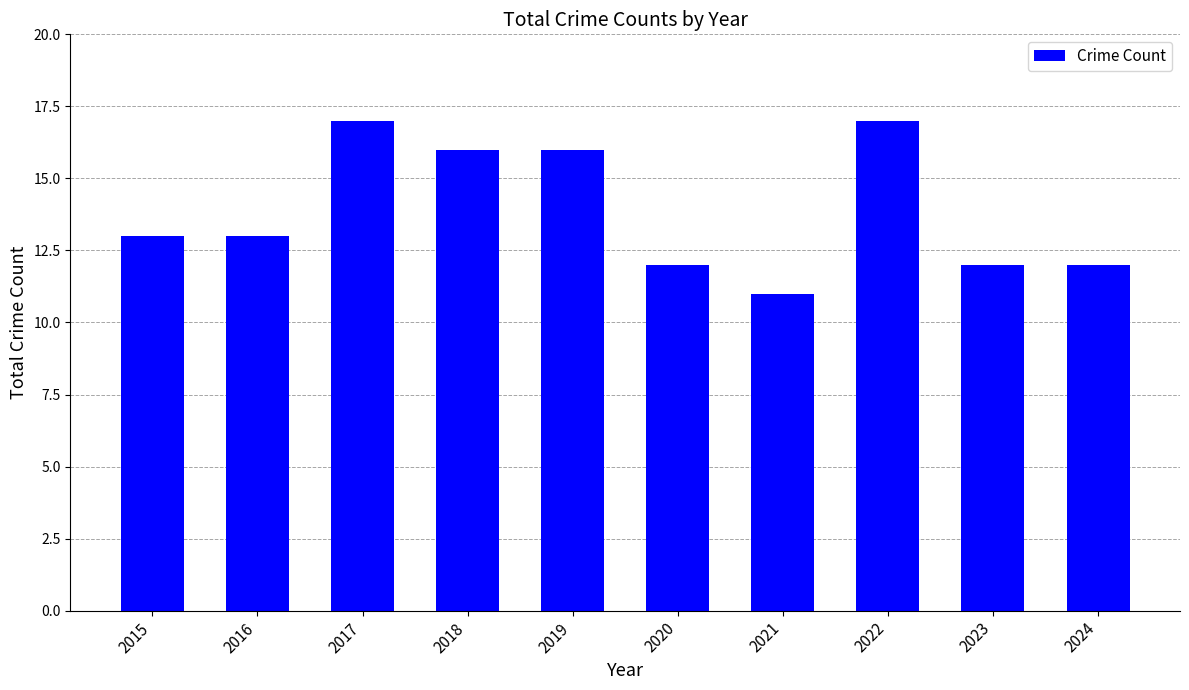

What is the change in value from 2017 to 2019?

-1